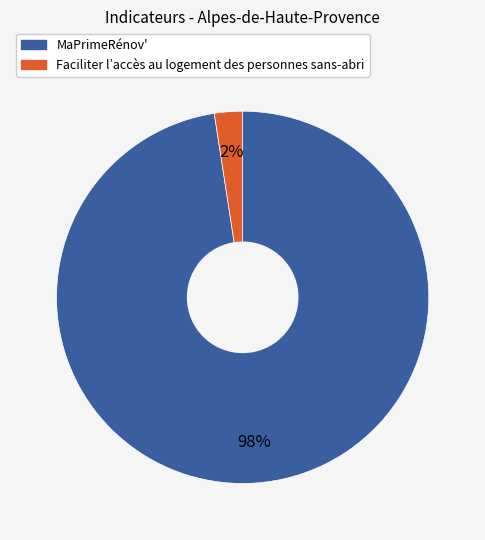

To the nearest percent, what percentage of the pie is MaPrimeRénov'?

98%